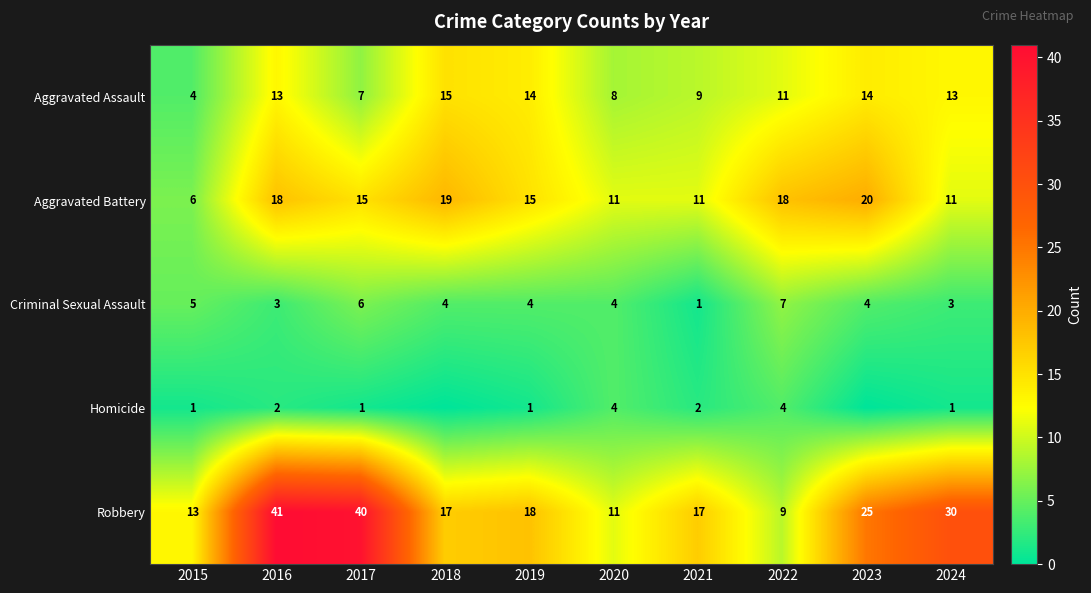

The value of Aggravated Assault at 2022 is 11. True or false?

True